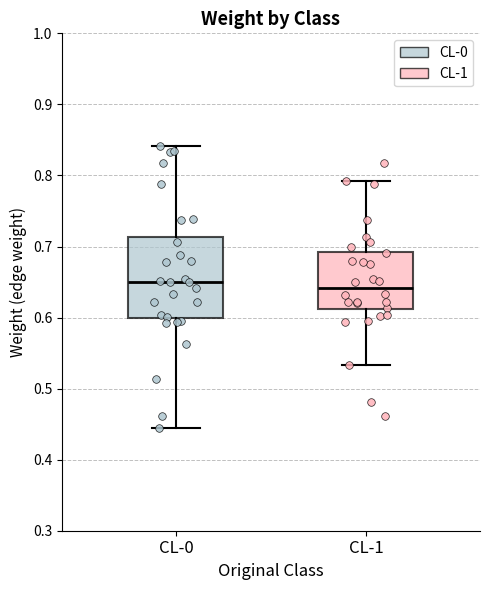

Reading left to right, read every box against the y-axis: the position of its median line, the range the box covers, and the ends of its whiskers. The values are not printed on the chart, so give them approximately, as read against the axis.

CL-0: median 0.65, box 0.60 to 0.71, whiskers 0.44 to 0.84
CL-1: median 0.64, box 0.61 to 0.69, whiskers 0.53 to 0.79